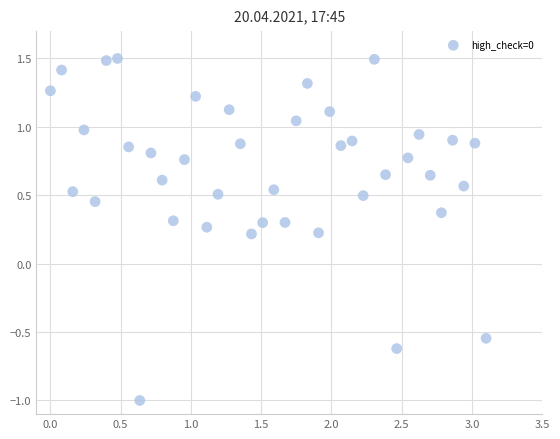

What is the range of Y values (max minus min)?

2.5